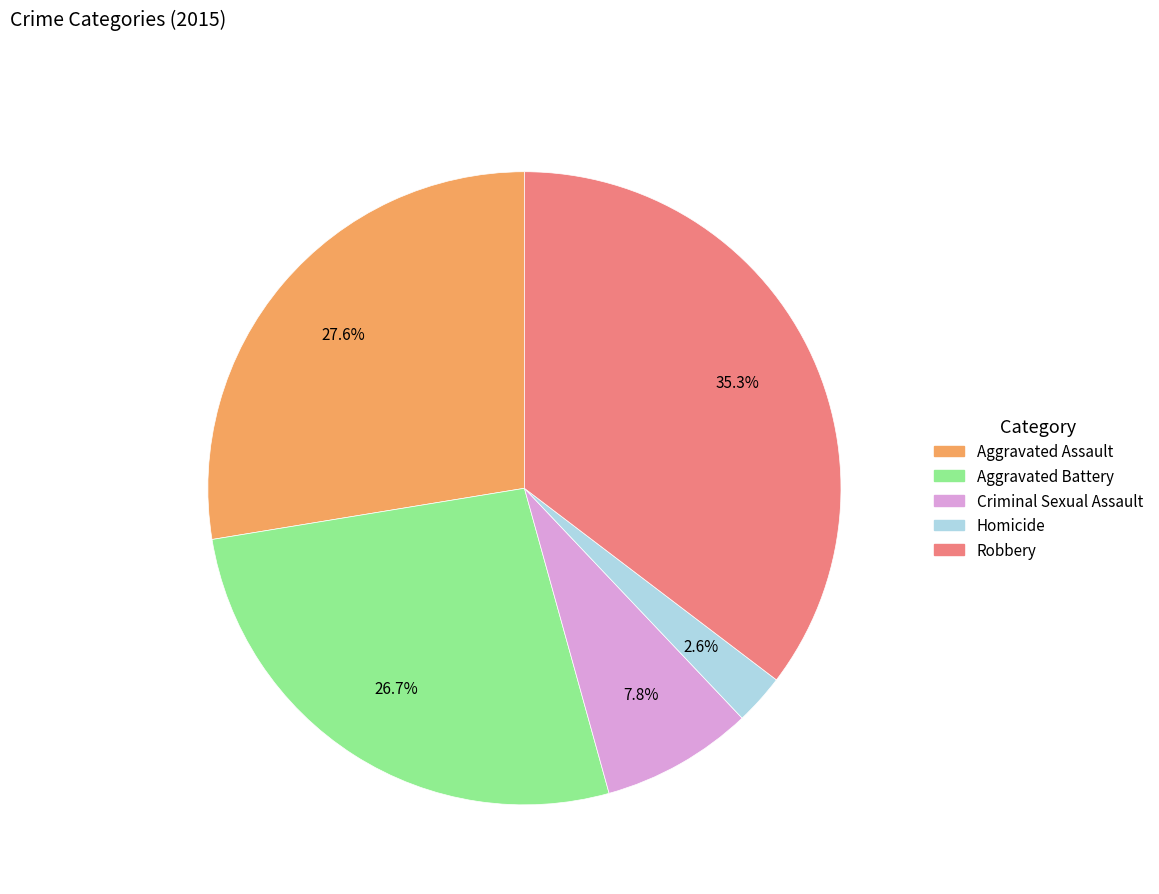

Do Aggravated Battery and Aggravated Assault together represent more than half of the pie?

Yes